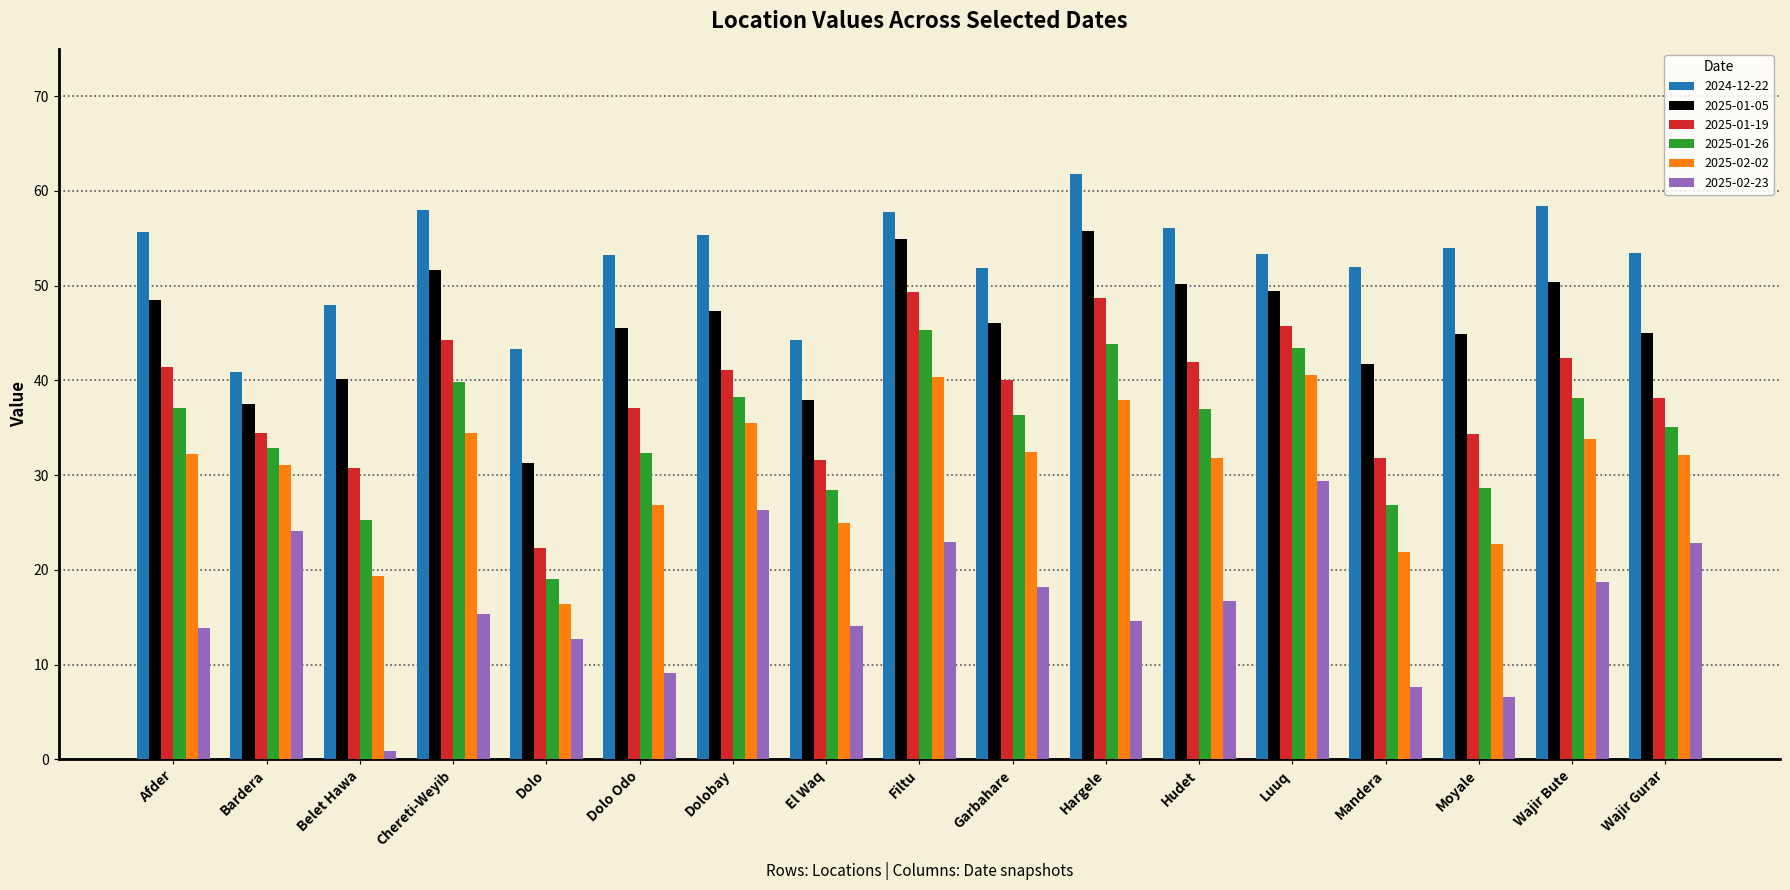

Which series has the largest range (max minus min)?

2025-02-23